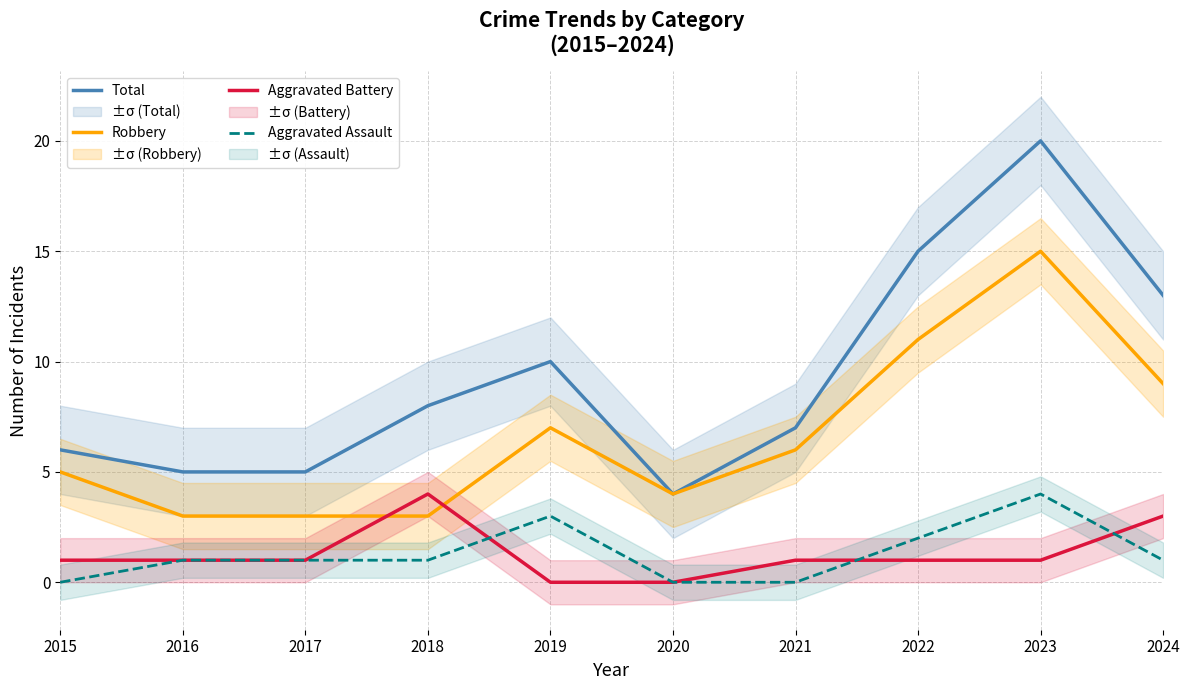

At 2018, list the series in order from largest to smallest.

Total, Aggravated Battery, Robbery, Aggravated Assault